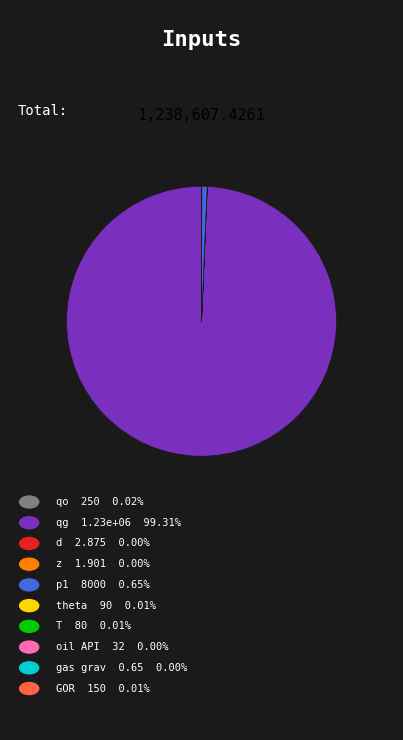

Is there a majority slice in this chart?

Yes